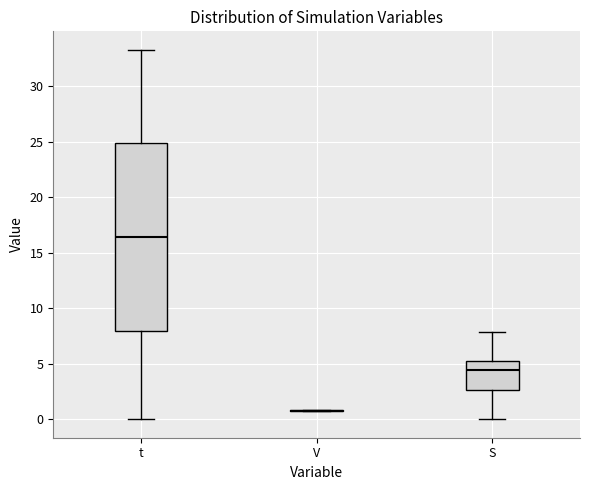

Reading left to right, read every box against the y-axis: the position of its median line, the range the box covers, and the ends of its whiskers. The values are not printed on the chart, so give them approximately, as read against the axis.

t: median 16.5, box 8.0 to 25.0, whiskers 0.0 to 33.5
V: box collapsed to a line at 1.0, whiskers 1.0 to 1.0
S: median 4.5, box 2.5 to 5.5, whiskers 0.0 to 8.0